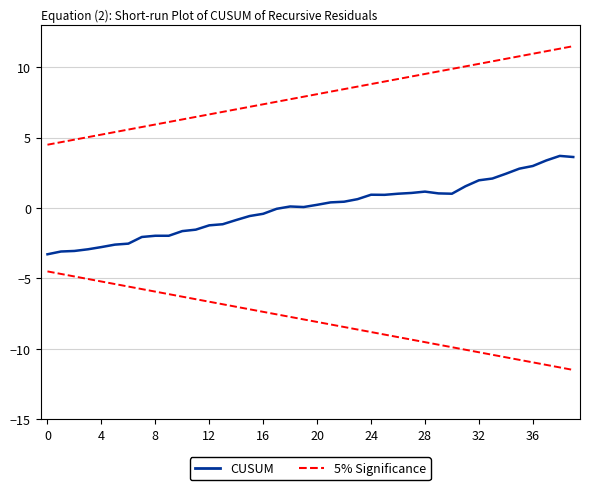

What are all the series names shown in the legend?

CUSUM, 5% Significance